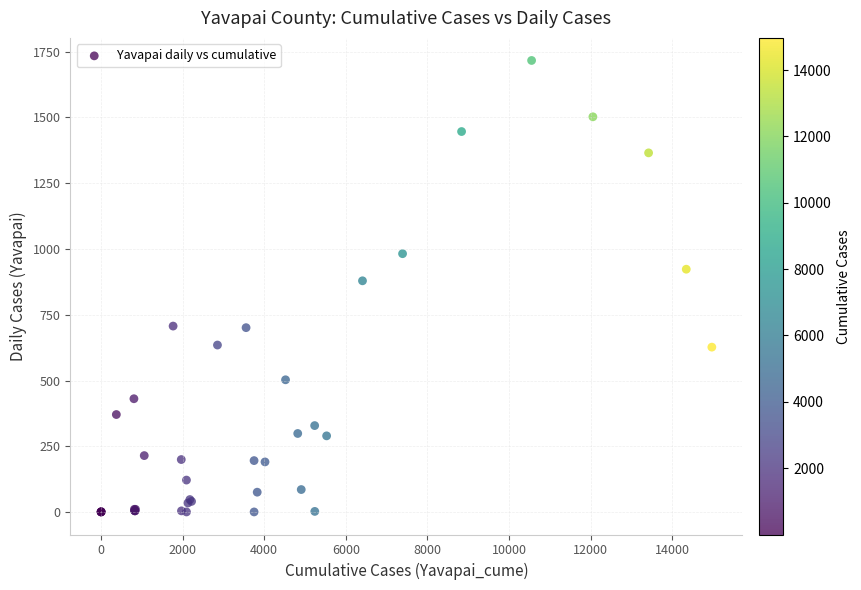

What Y value in the scatter plot is closest to 858?

879